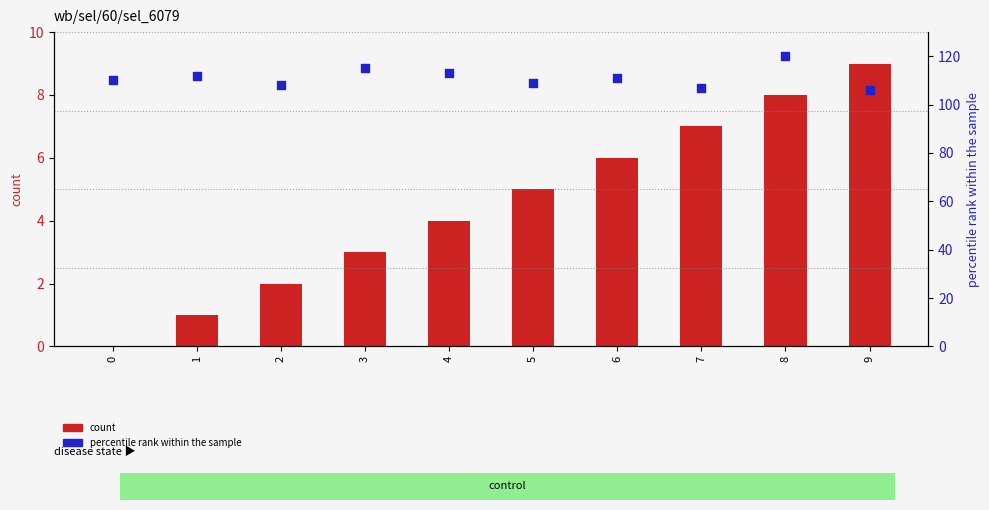

What is the total value across all series at 1?

113